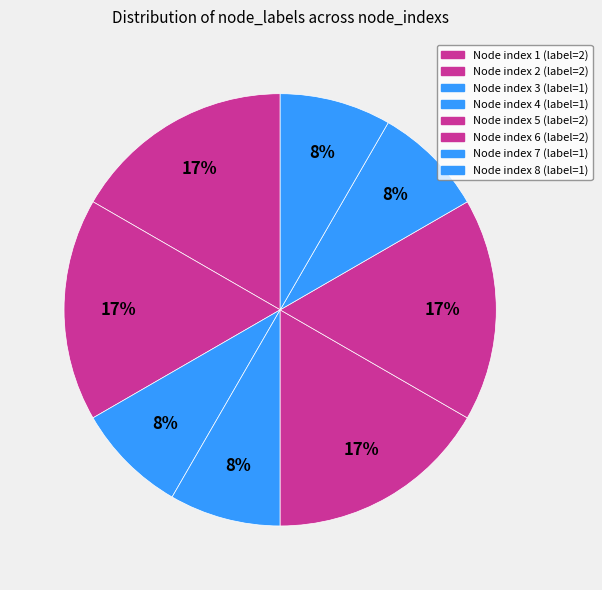

Count the number of slices in the pie.

8